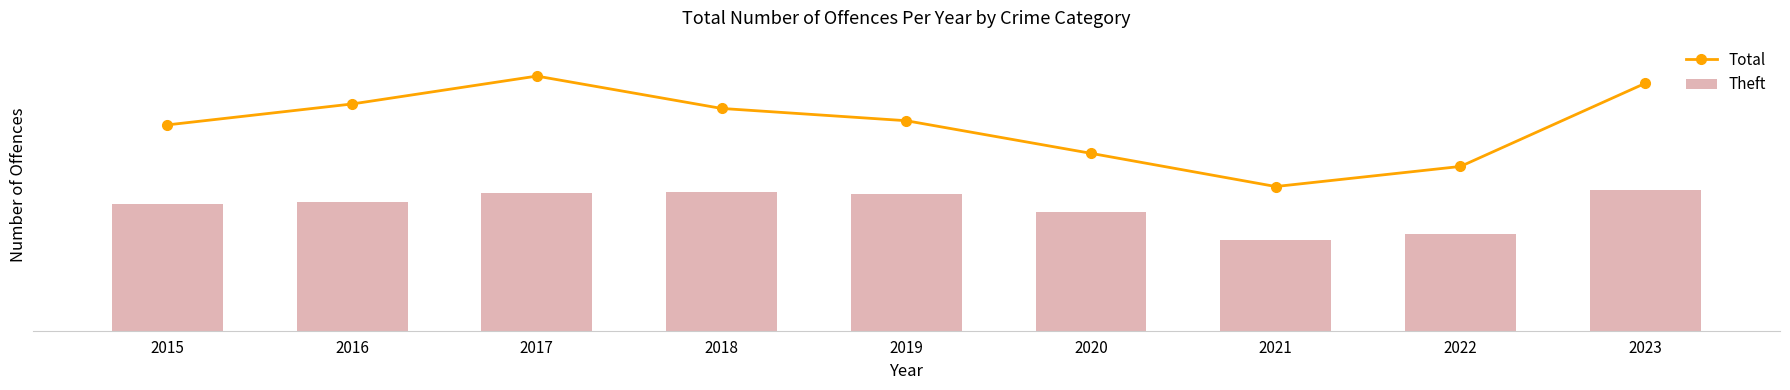

What value does the Total series have at 2018, to the nearest 50?

800